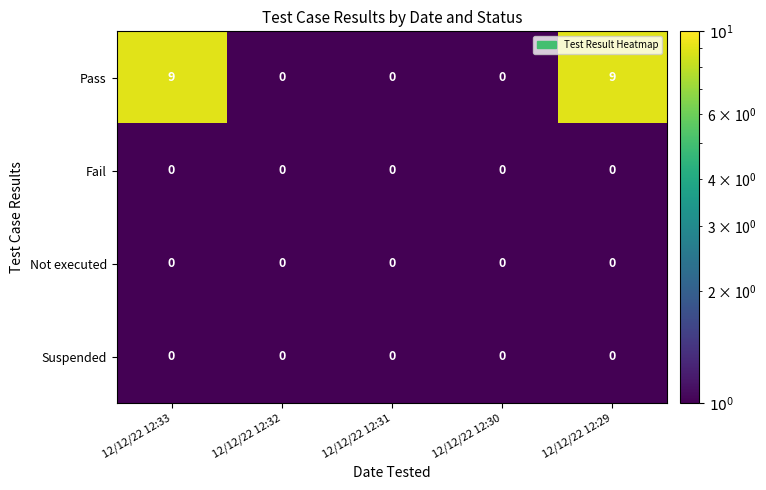

Reading left to right, what are all the values shown in this chart?

Pass: 9	0	0	0	9
Fail: 0	0	0	0	0
Not executed: 0	0	0	0	0
Suspended: 0	0	0	0	0